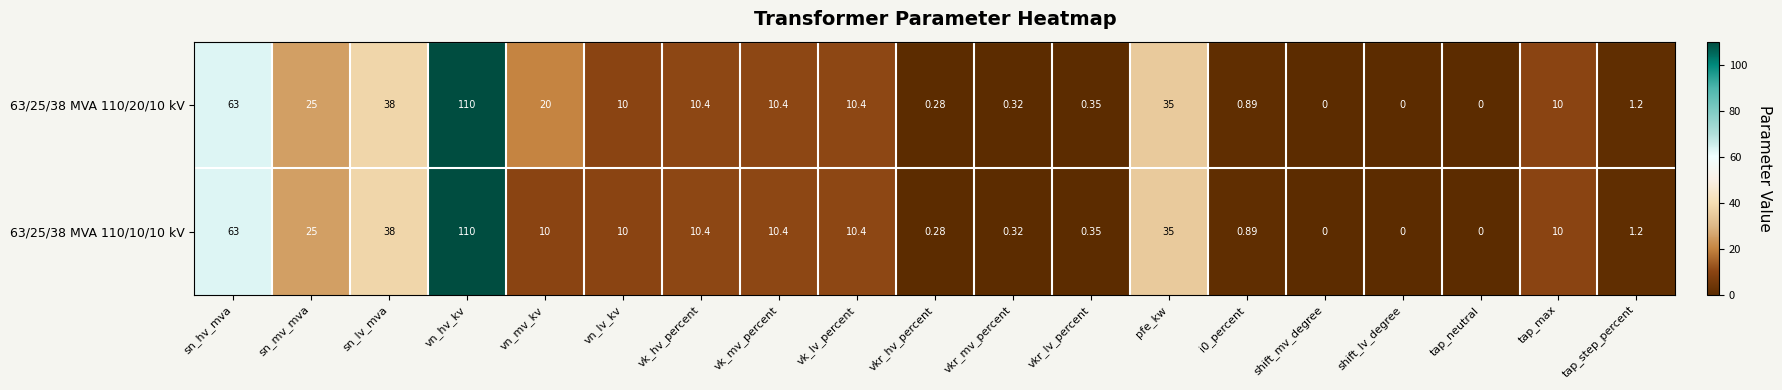

What is the greatest value displayed?

110.0